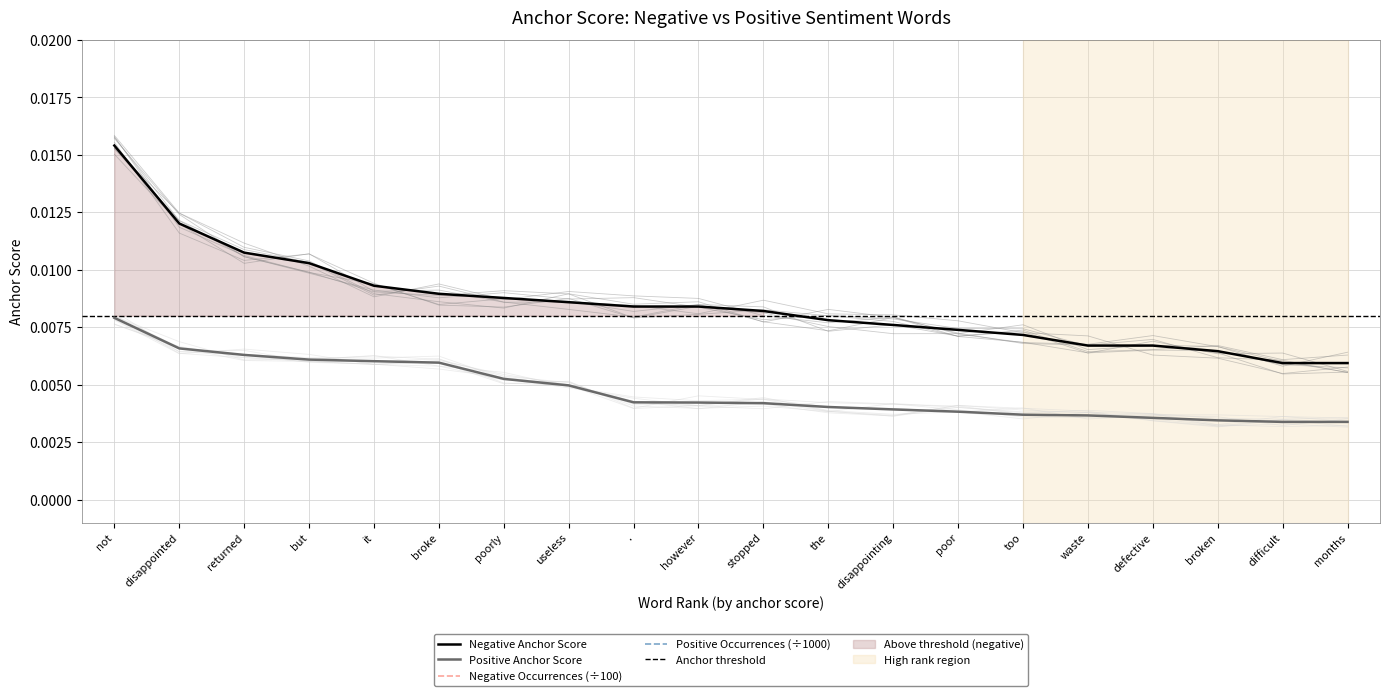

True or false: negative_occurences has more than 2 points higher than both neighbors.

False